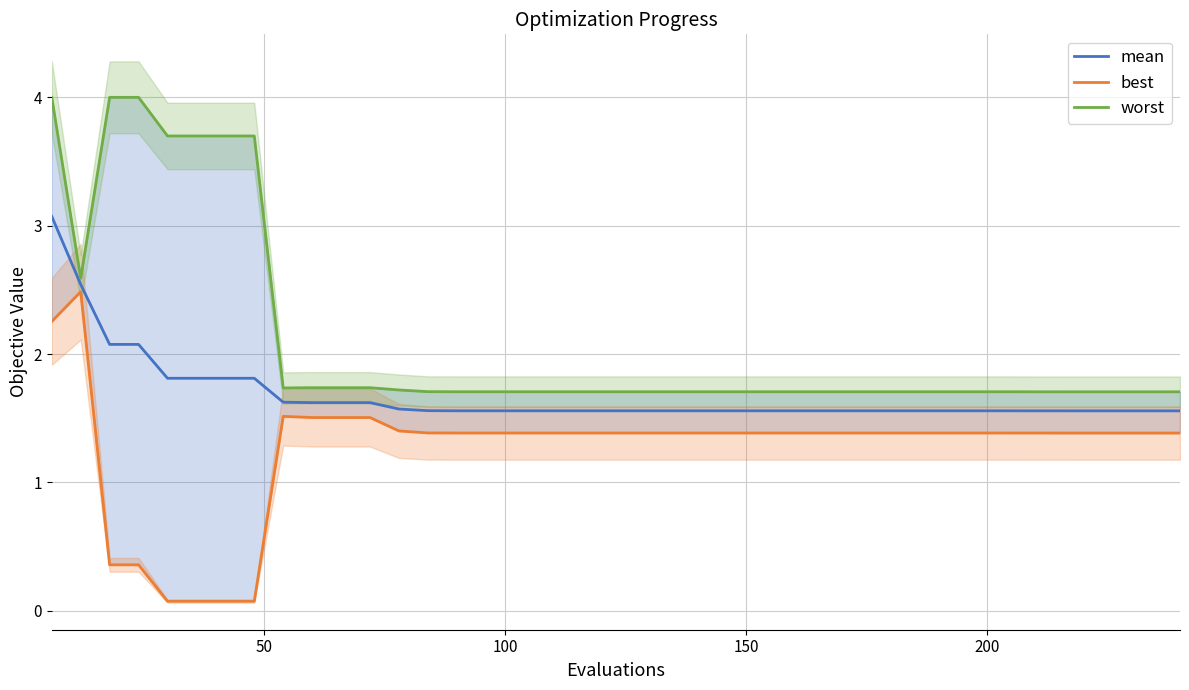

What is the lowest value of the mean series?

1.6